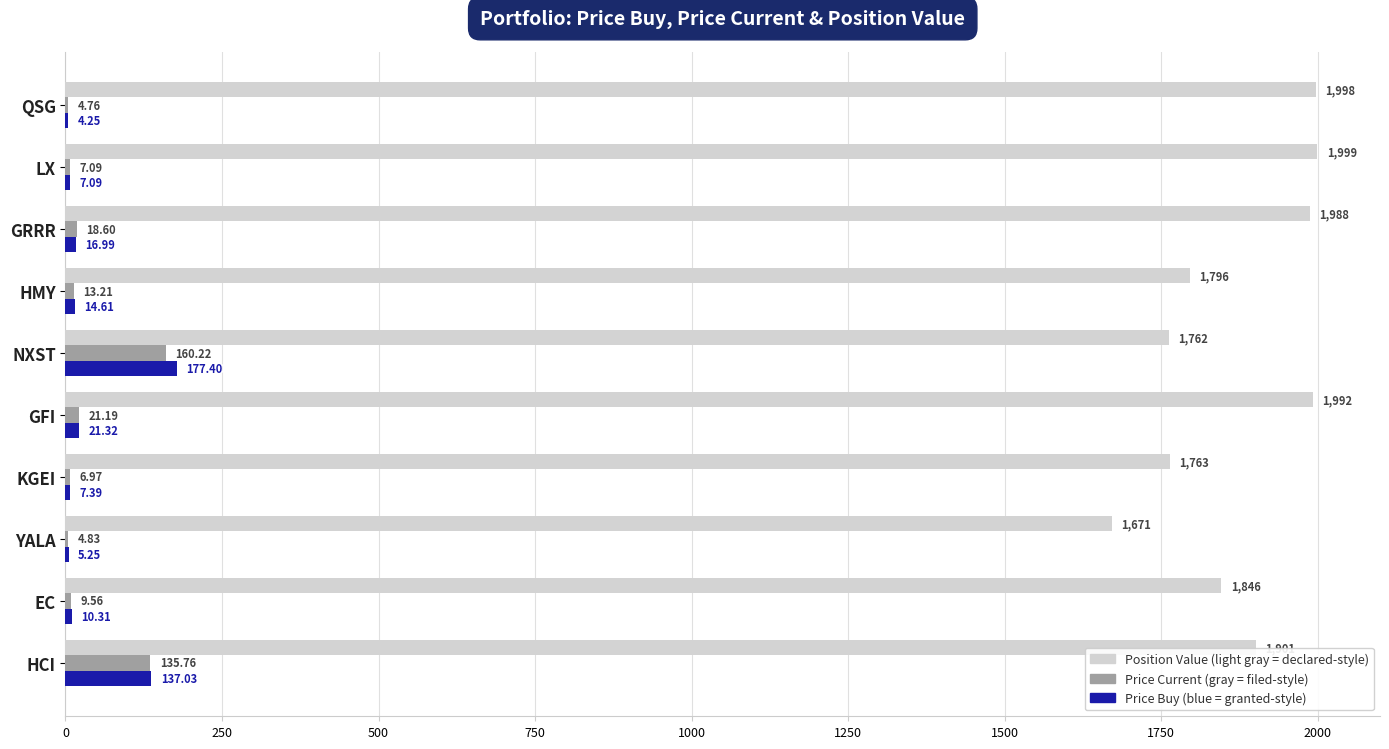

Which category has the highest value across all series?

LX